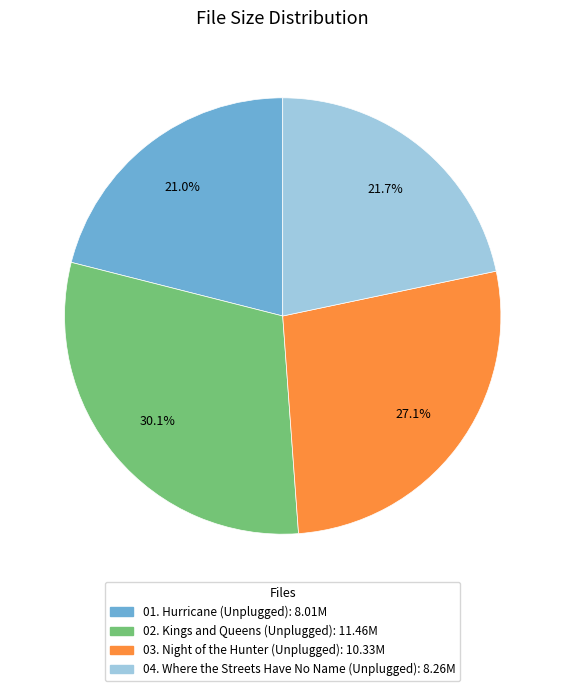

How many segments does this pie chart have?

4